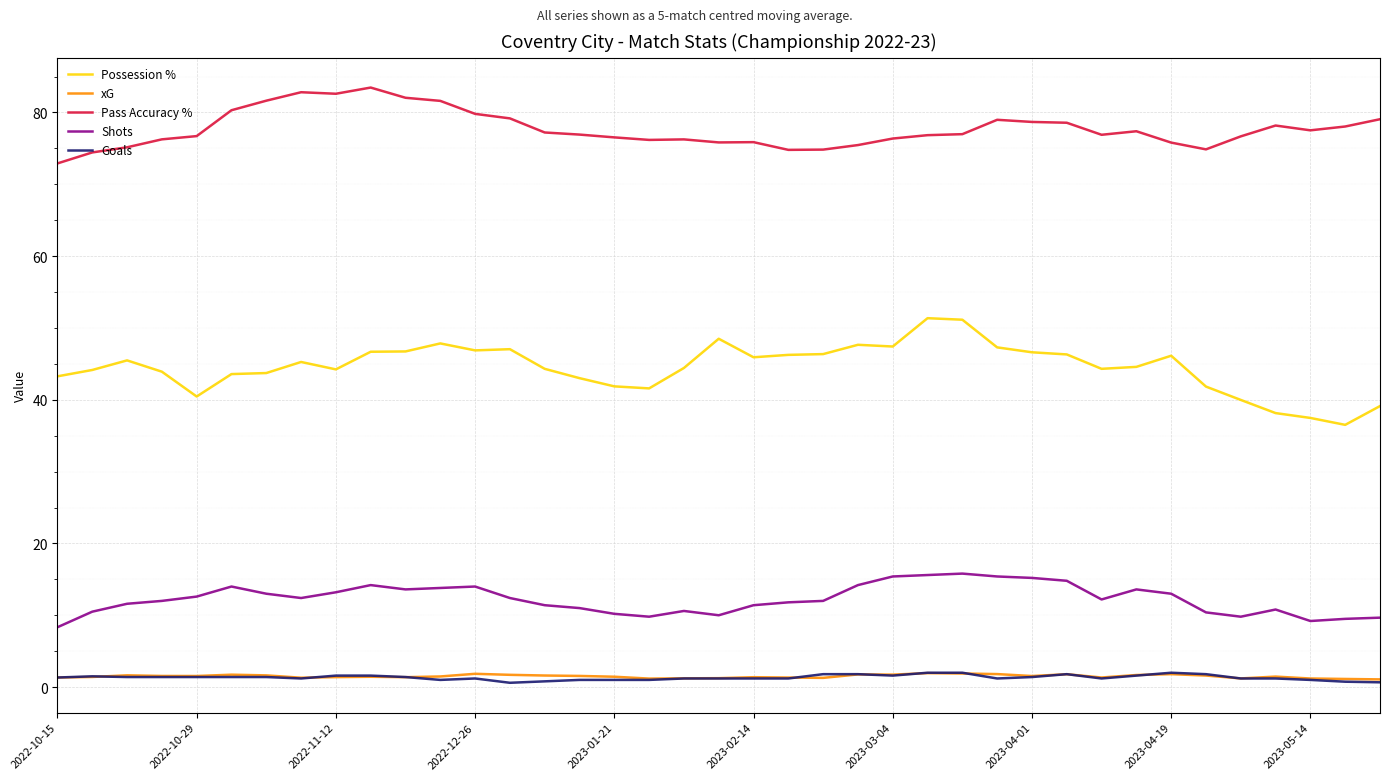

True or false: Possession % and Shots intersect in this chart.

False